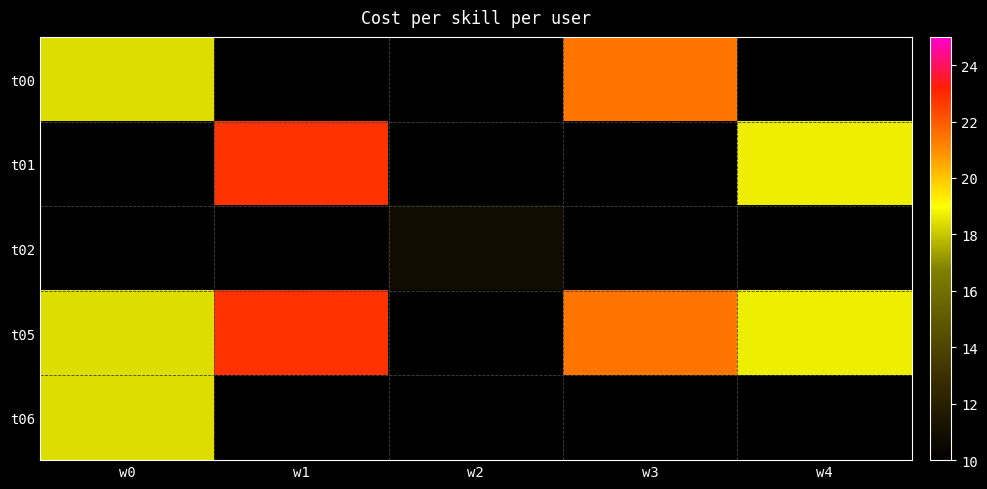

What is the total value across all series at w0?

55.3